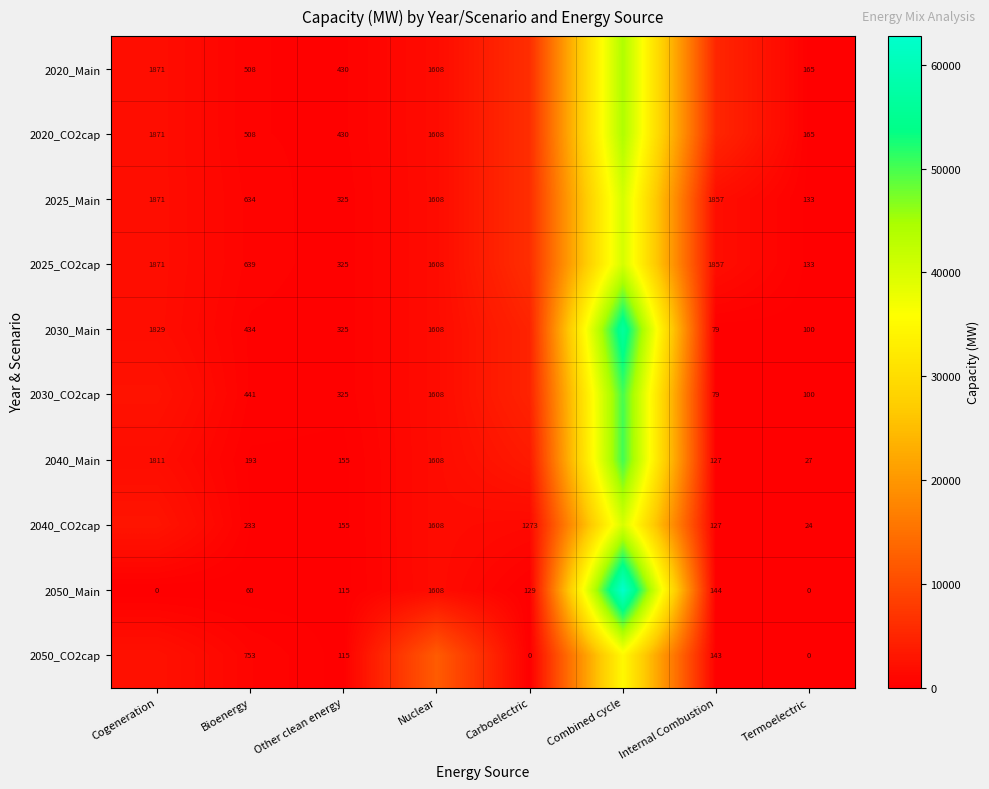

Which series has the largest range (max minus min)?

2050_Main